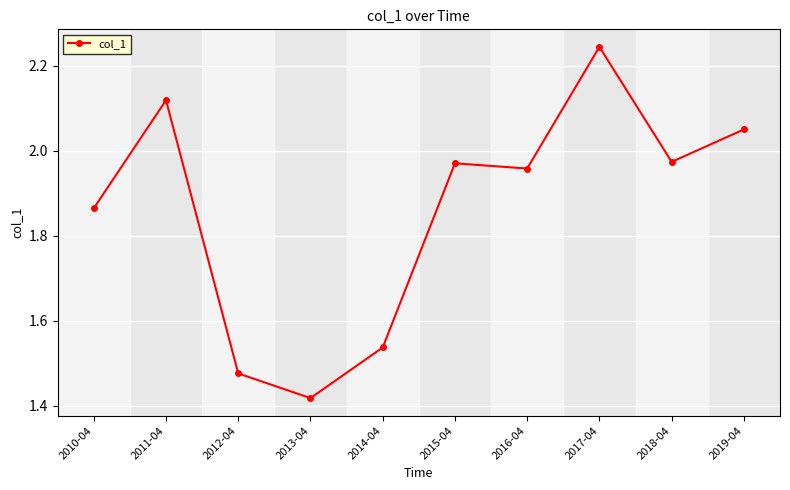

What is the label of the 5th point from the left?

2014-04